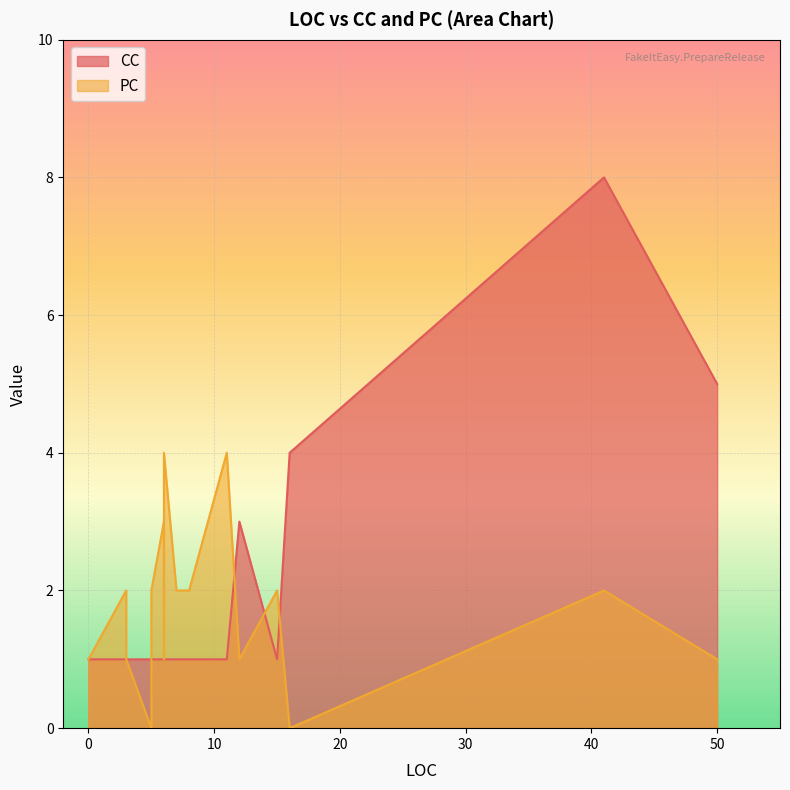

What is the highest value of the PC series?

4